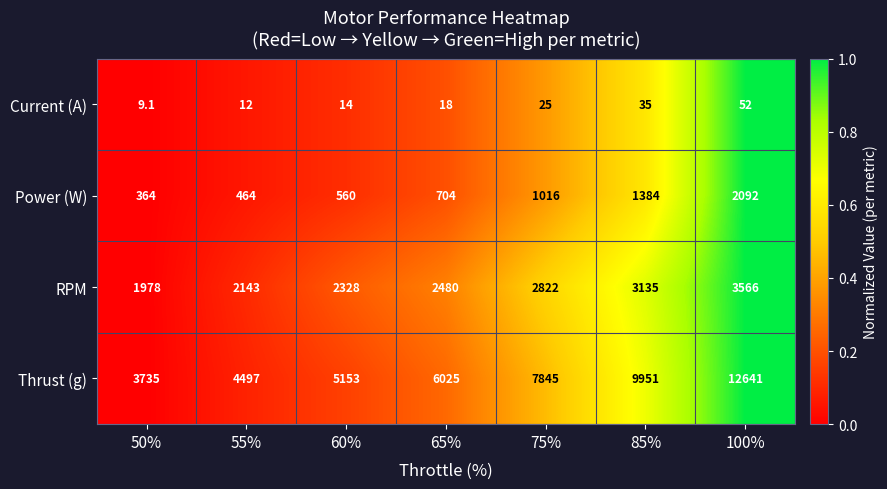

Which series has the largest range (max minus min)?

Thrust (g)